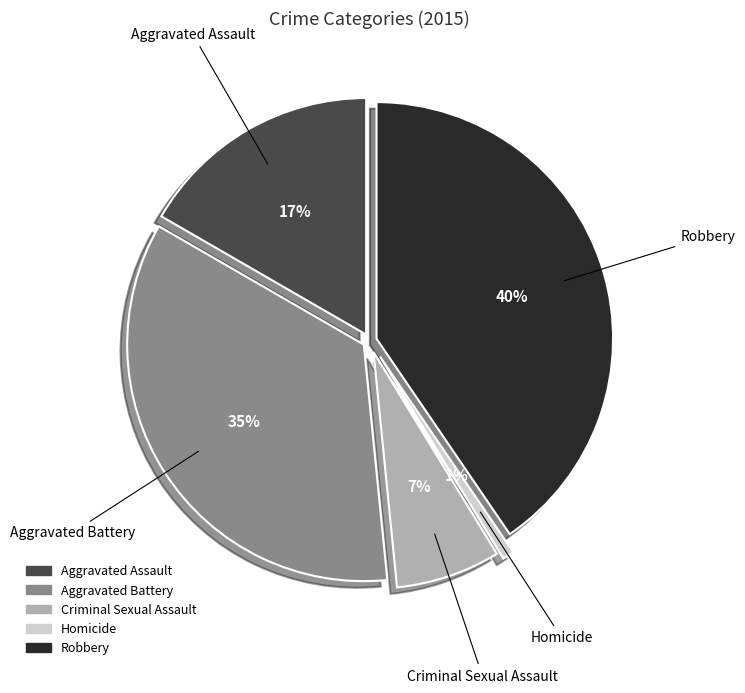

What percentage is the Robbery slice, to the nearest percent?

40%